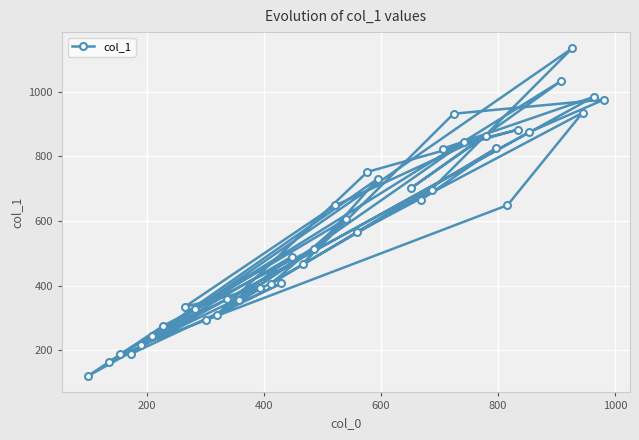

What is the difference between the maximum and minimum values?

1014